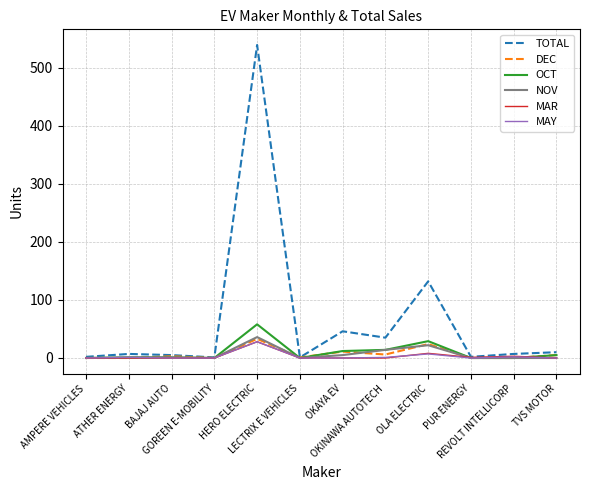

What is the greatest value displayed?

539